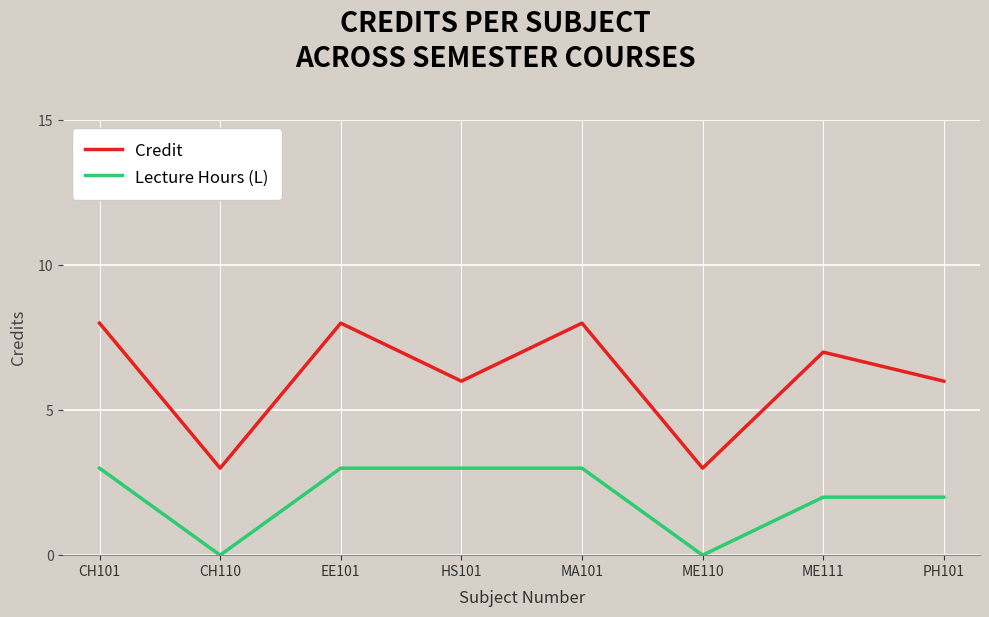

What is the spread (max minus min) of values at CH101?

5